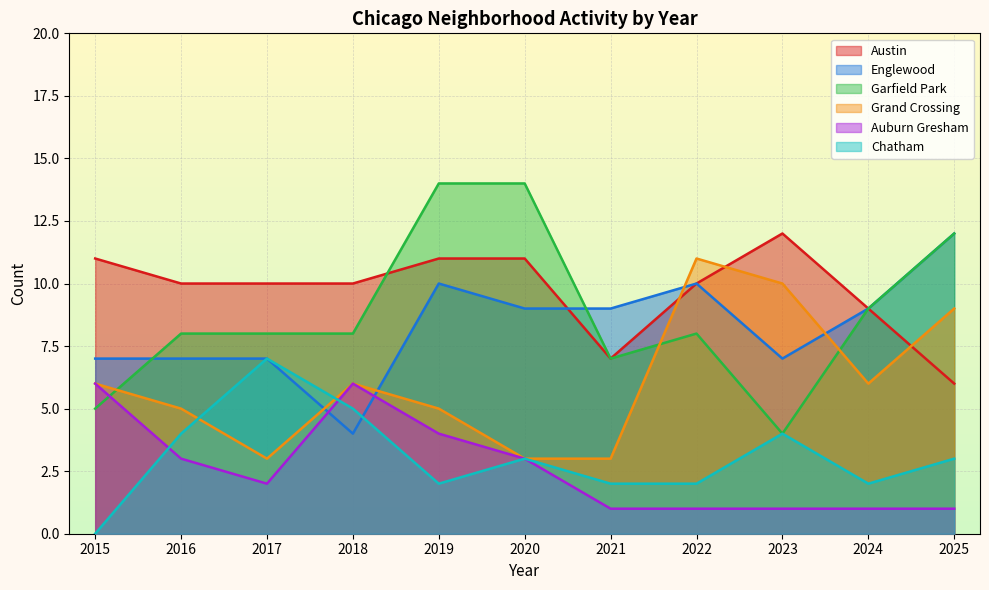

Where do Auburn Gresham and Garfield Park first cross each other?

2015 and 2016